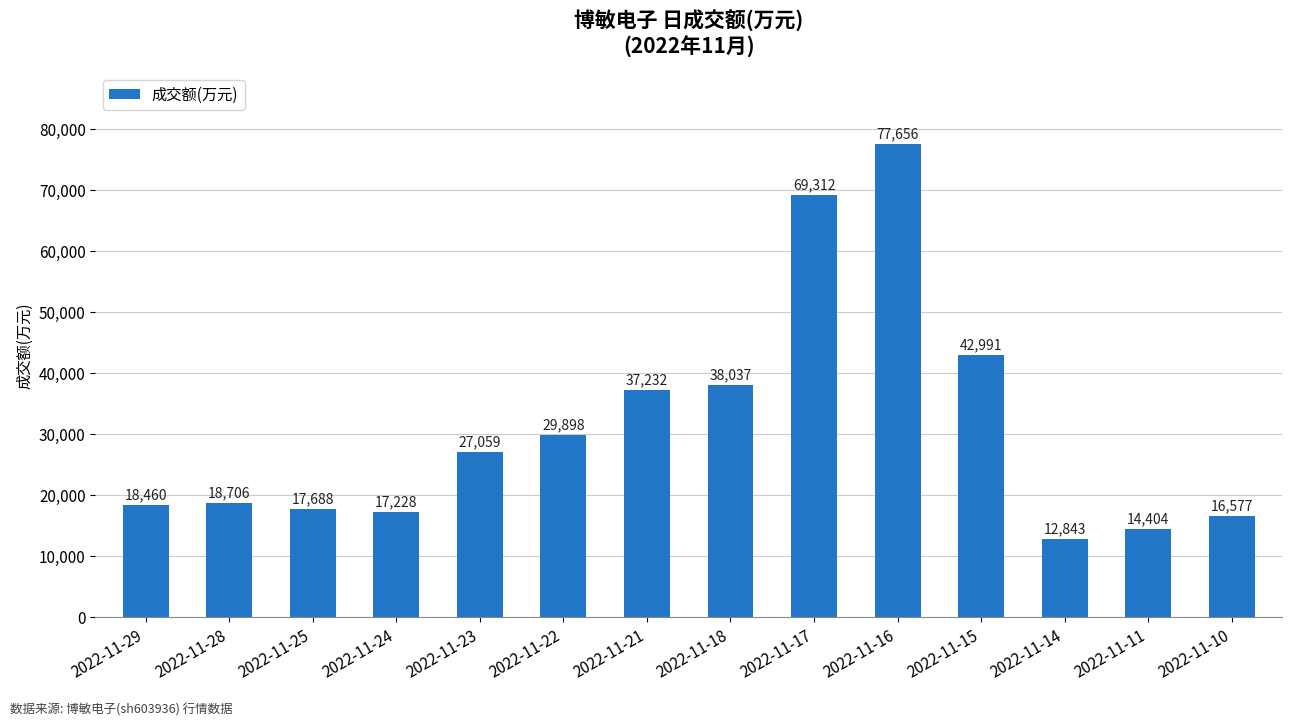

Reading left to right, extract all data points from this chart.

2022-11-29=18460	2022-11-28=18706	2022-11-25=17688	2022-11-24=17228	2022-11-23=27059	2022-11-22=29898	2022-11-21=37232	2022-11-18=38037	2022-11-17=69312	2022-11-16=77656	2022-11-15=42991	2022-11-14=12843	2022-11-11=14404	2022-11-10=16577